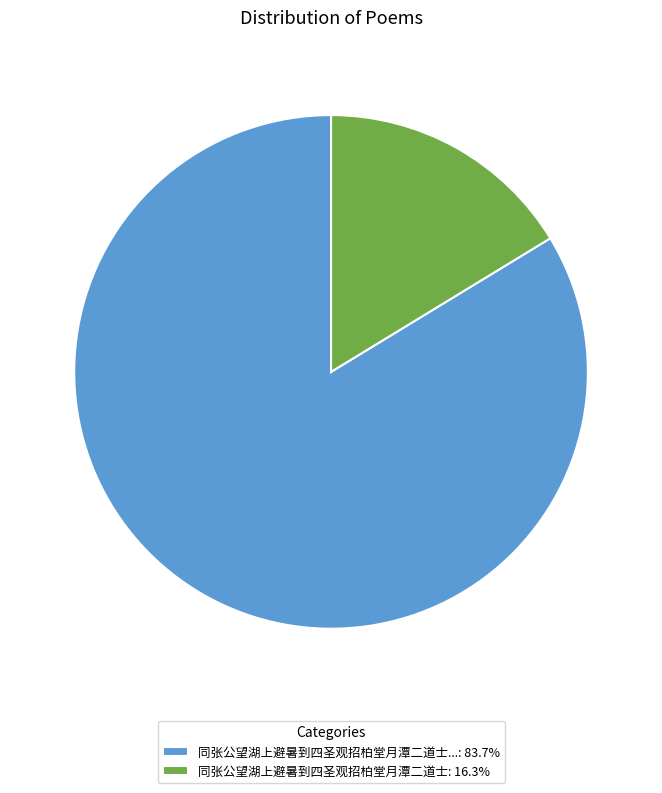

Approximately how many times larger is the value at 同张公望湖上避暑到四圣观招柏堂月潭二道士...: 83.7% compared to 同张公望湖上避暑到四圣观招柏堂月潭二道士: 16.3%?

5.1